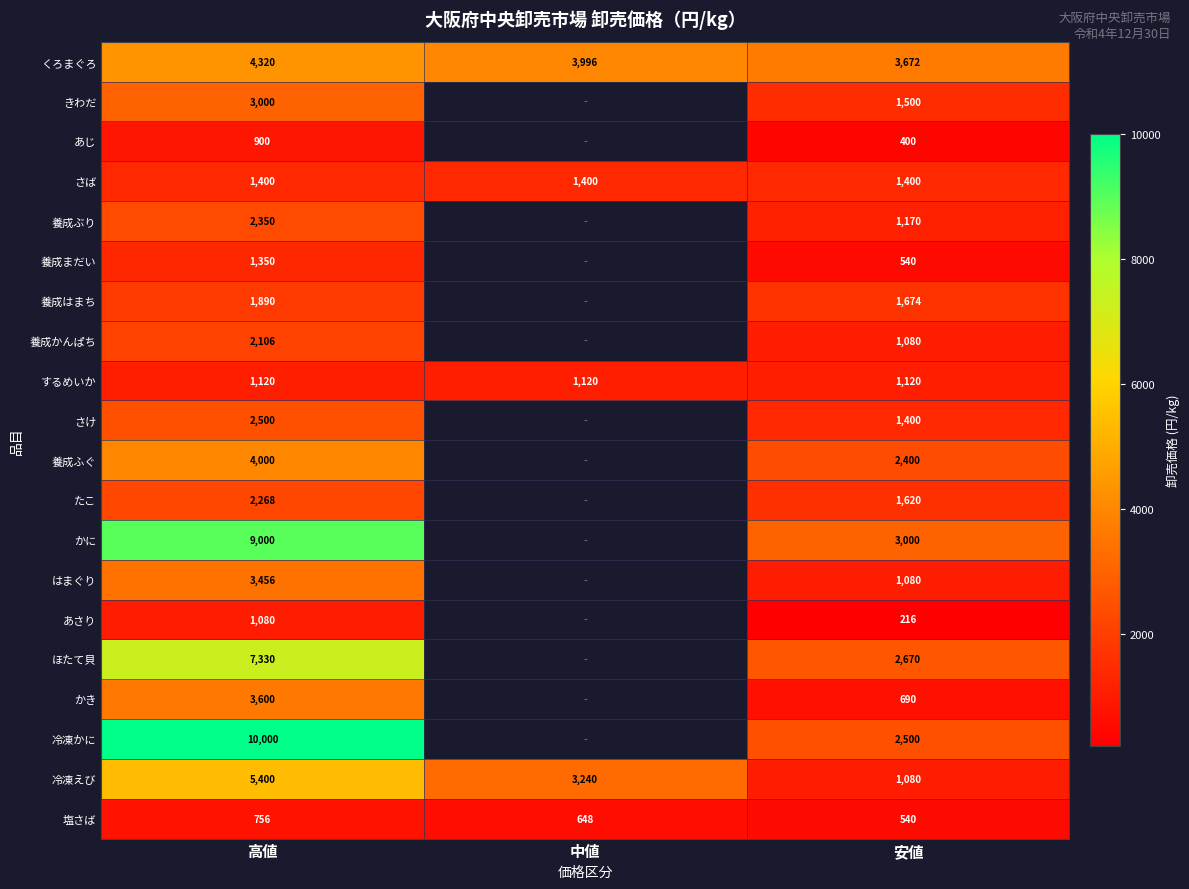

What is the difference between the highest and lowest values at 高値?

9244